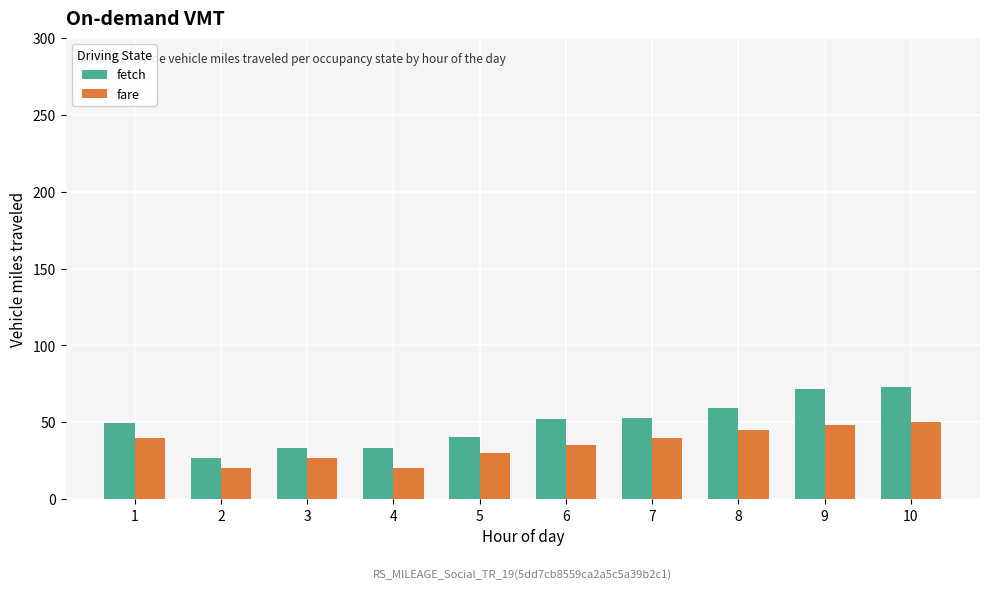

What is the difference between the fetch values at 4 and 10?

40.0